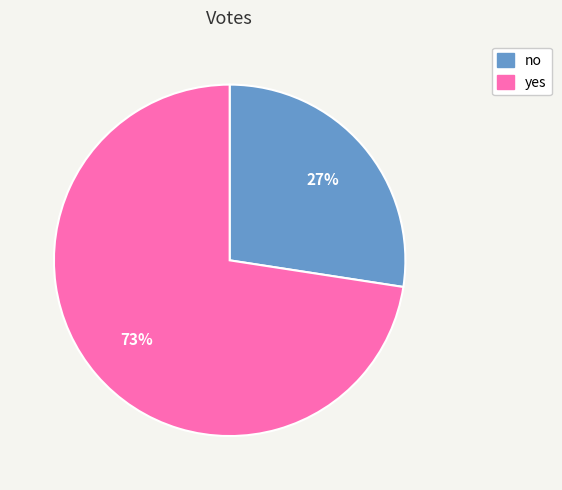

Does no account for over 50% of the chart?

No